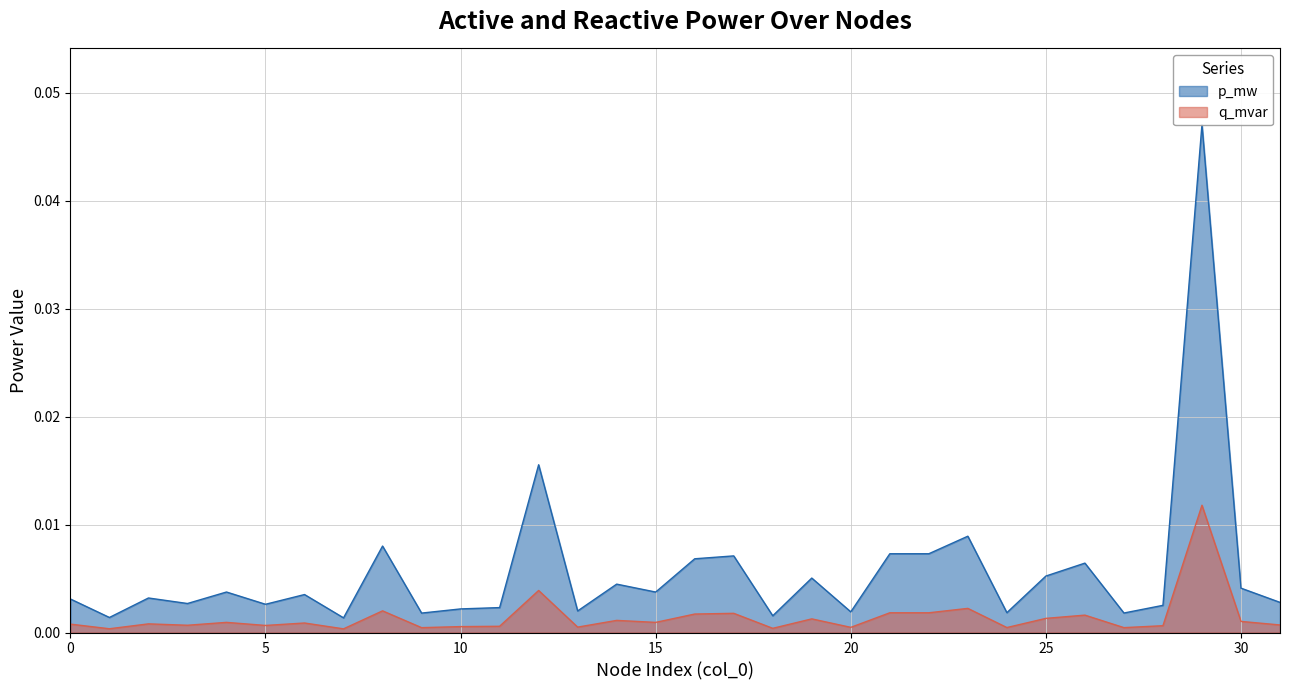

Between 17 and 28, which series saw the biggest shift?

p_mw